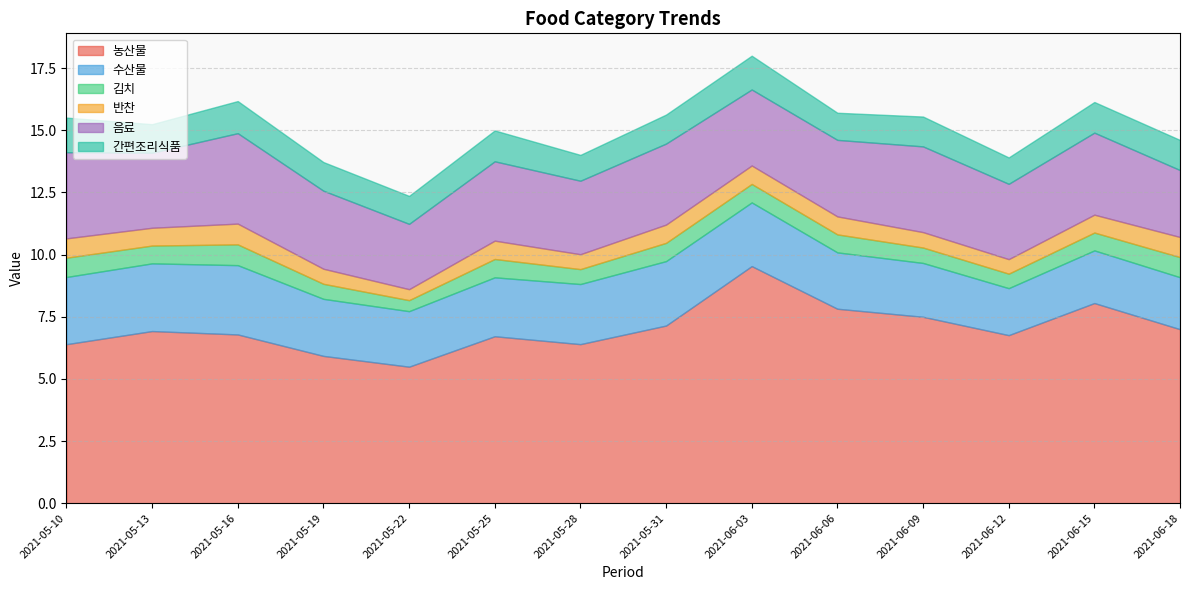

Is it true that 김치 equals 0.6 at 2021-05-28?

True